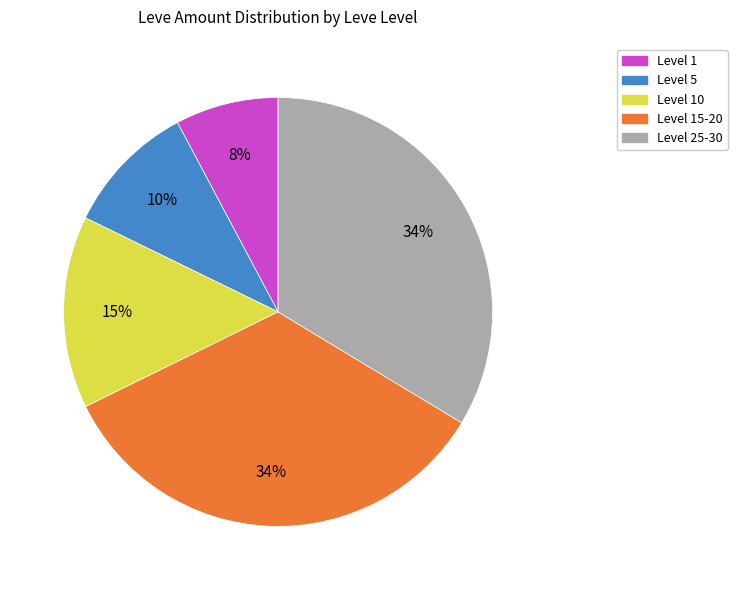

To the nearest percent, what is the difference between the largest and smallest slice percentages?

26%